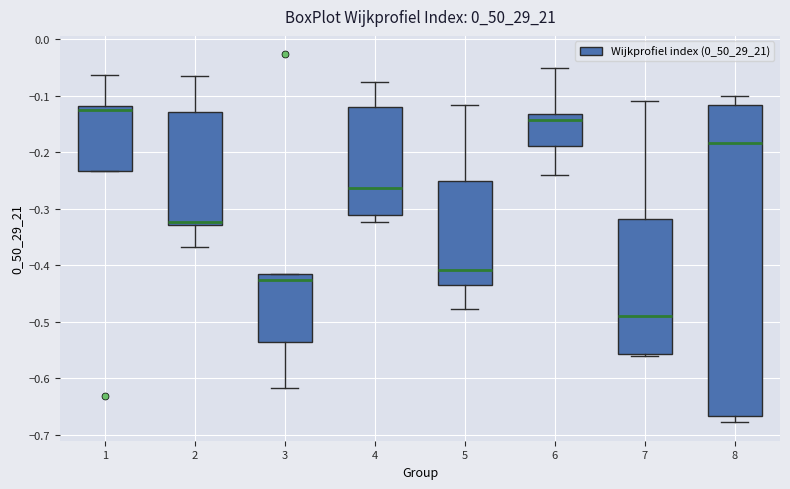

Reading left to right, read every box against the y-axis: the position of its median line, the range the box covers, and the ends of its whiskers. The values are not printed on the chart, so give them approximately, as read against the axis.

1: median -0.12 (just below the box's upper edge), box -0.23 to -0.12, whiskers -0.23 to -0.06
2: median -0.32, box -0.33 to -0.13, whiskers -0.37 to -0.07
3: median -0.43, box -0.54 to -0.42, whiskers -0.62 to -0.42
4: median -0.26, box -0.31 to -0.12, whiskers -0.32 to -0.08
5: median -0.41, box -0.44 to -0.25, whiskers -0.48 to -0.12
6: median -0.14, box -0.19 to -0.13, whiskers -0.24 to -0.05
7: median -0.49, box -0.56 to -0.32, whiskers -0.56 (just below the box's lower edge) to -0.11
8: median -0.18, box -0.67 to -0.12, whiskers -0.68 to -0.10